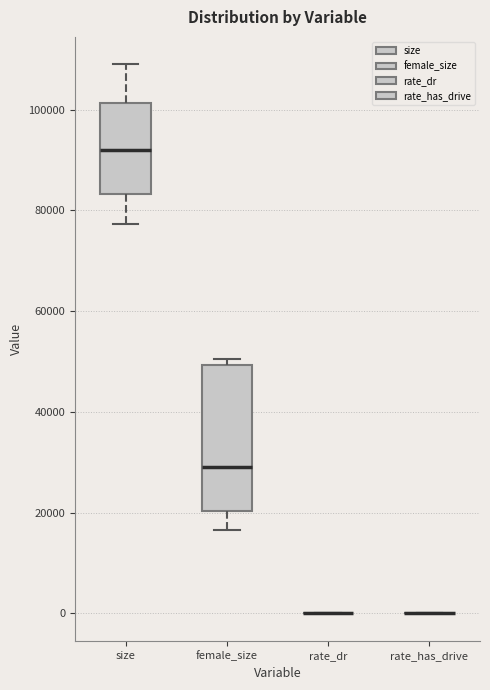

Comparing the boxes themselves (not the whiskers), which one is the tallest?

female_size